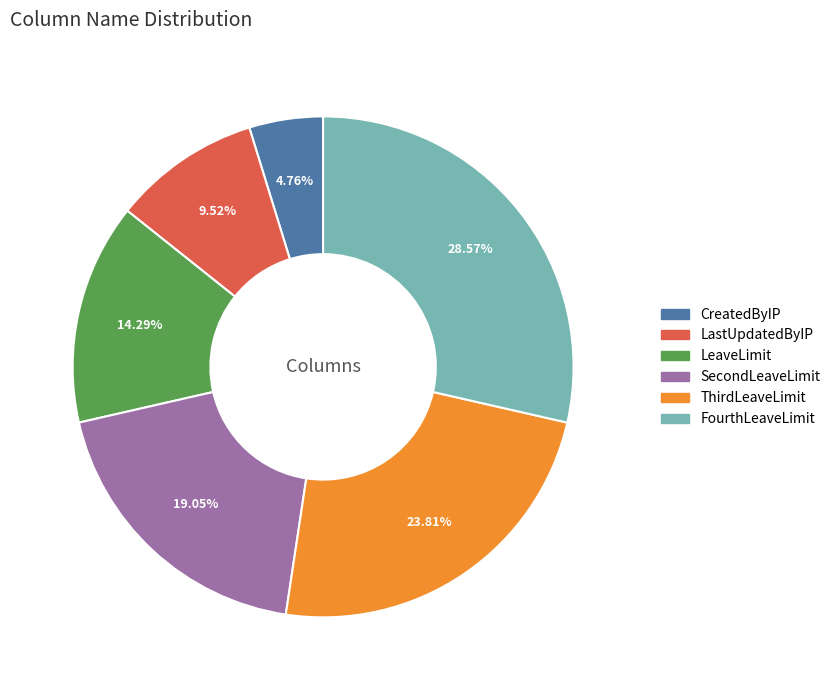

Is the sum of ThirdLeaveLimit and LeaveLimit greater than half?

No